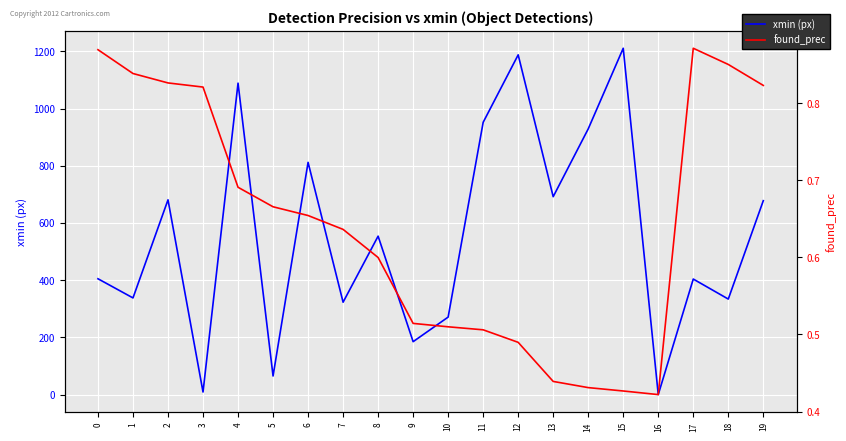

Is the value of found_prec at 14 greater than the value of xmin (px) at 17?

No